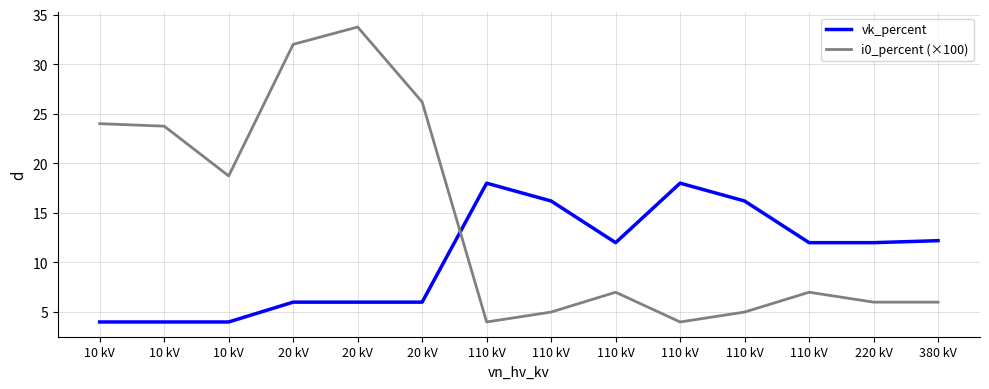

What is the average value of the vk_percent series?

10.5